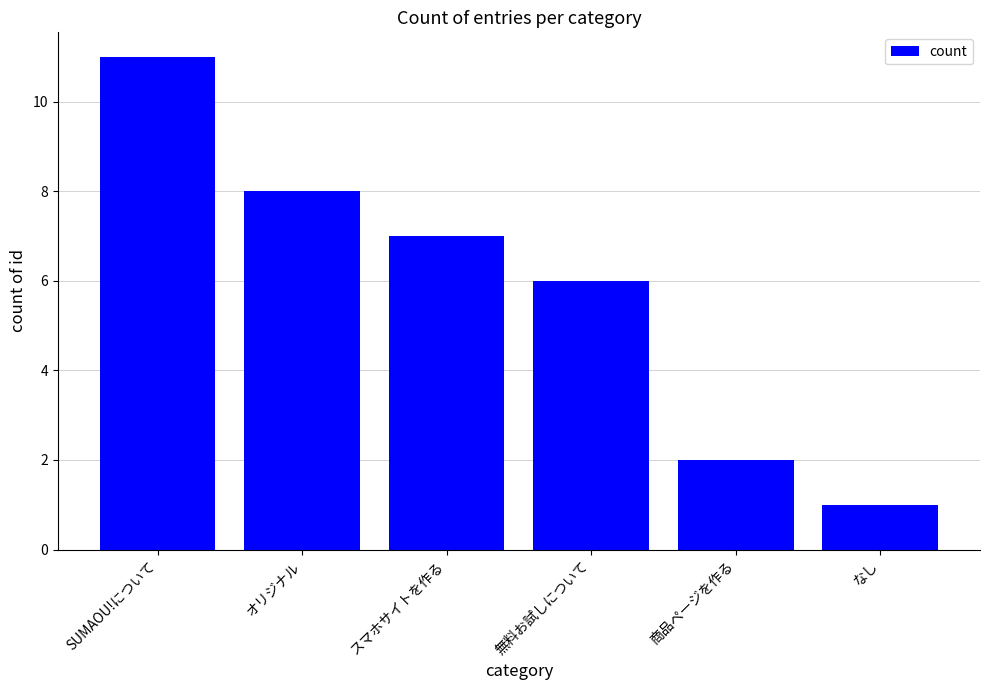

Which label corresponds to the smallest value in the chart?

なし